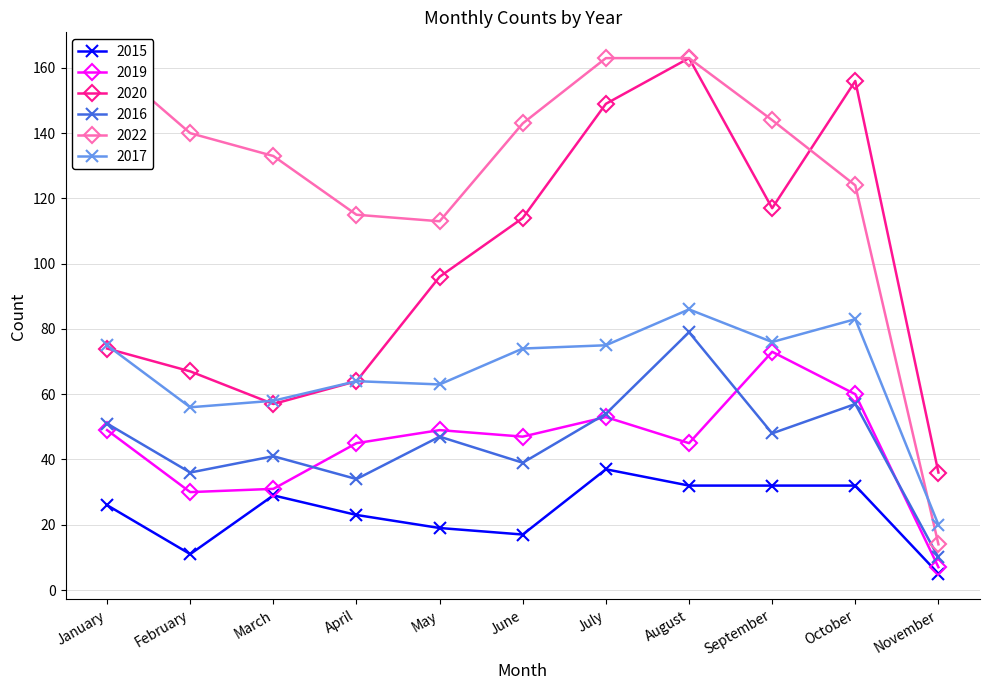

The 2022 series shows 163 at July. True or false?

True